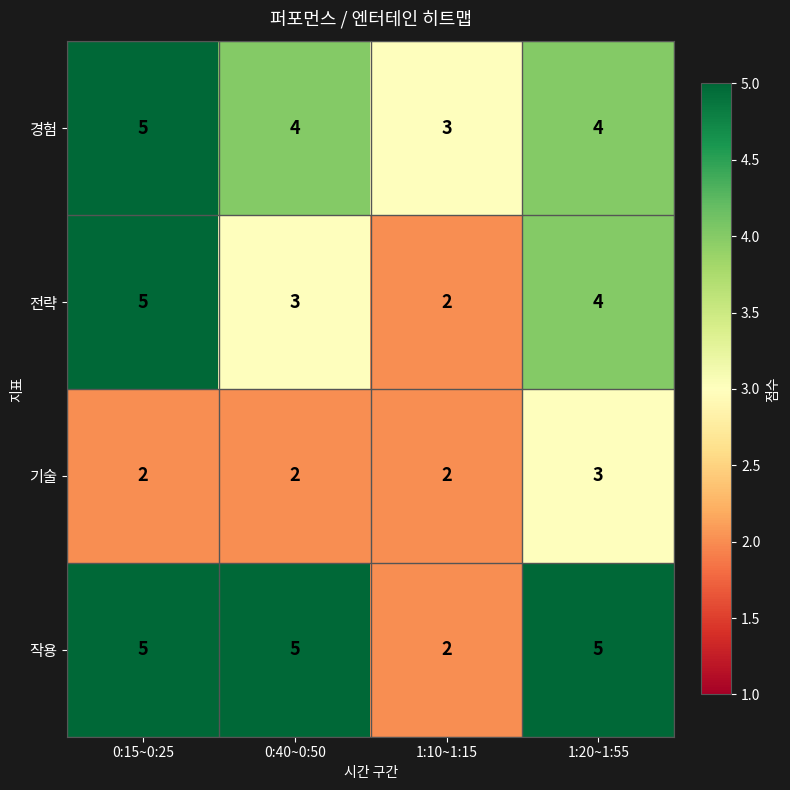

Where does the 경험 series first go above 4?

0:15~0:25